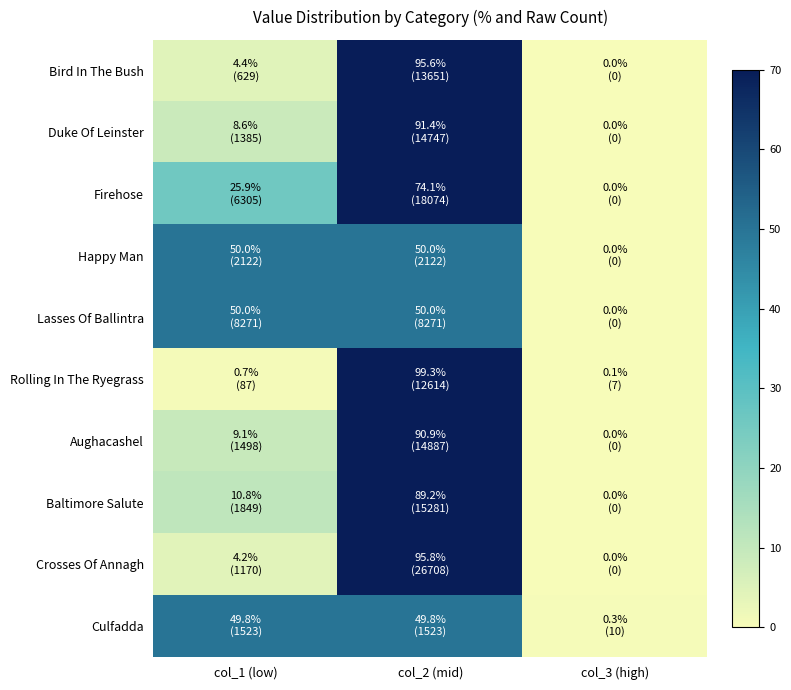

At how many categories does at least one series exceed 81?

1